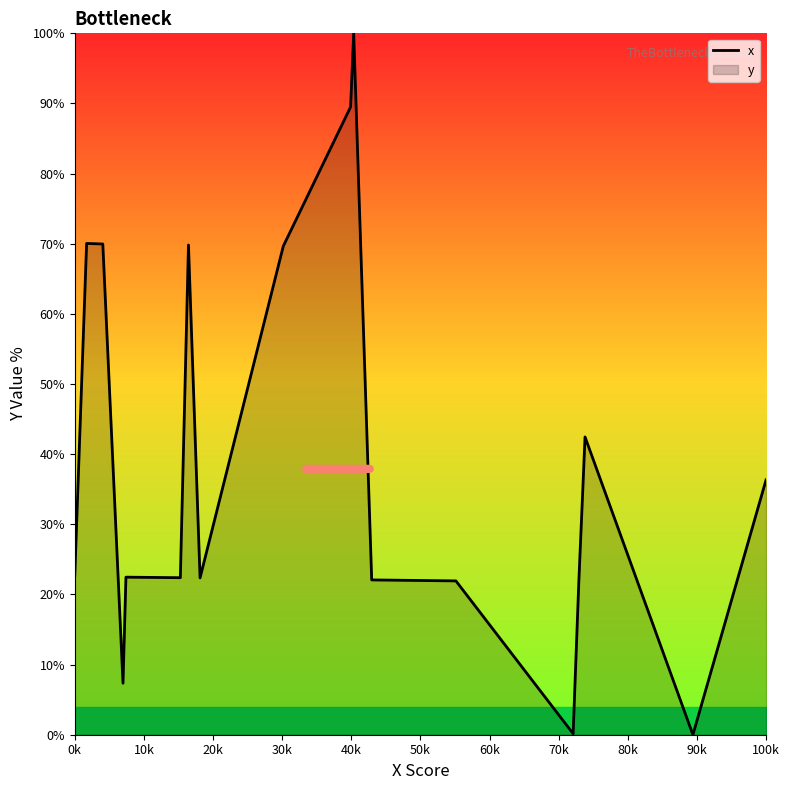

What is the greatest value displayed?

100.0